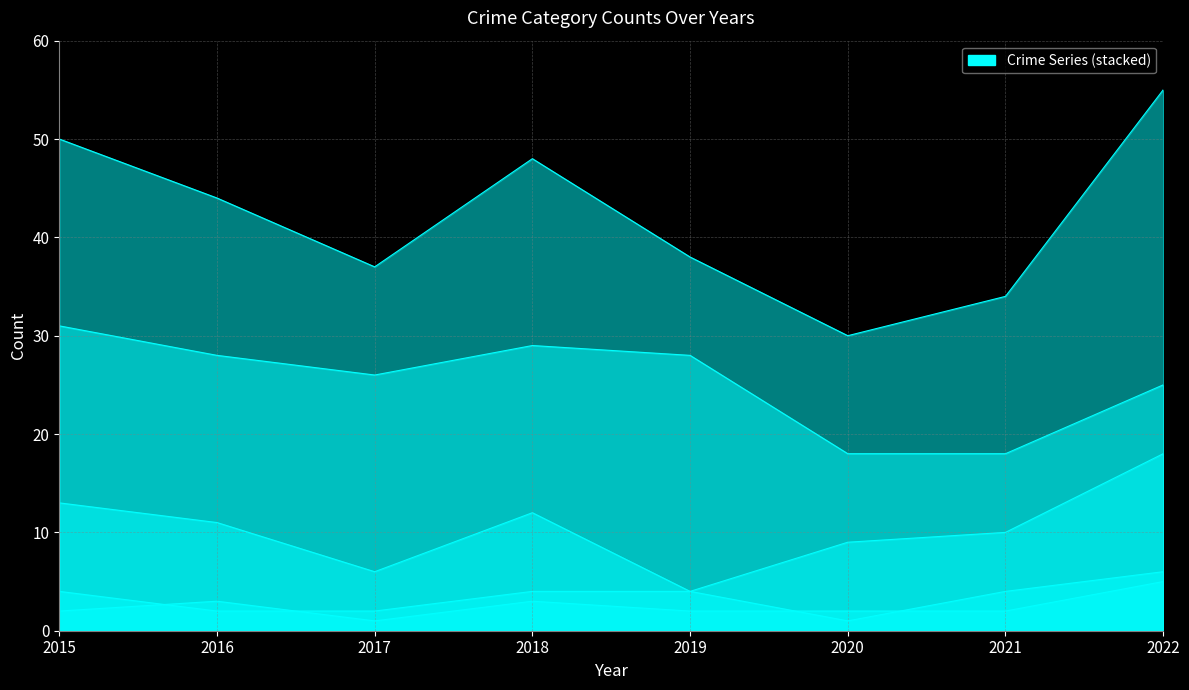

Between 2015 and 2020, which series saw the biggest shift?

Total